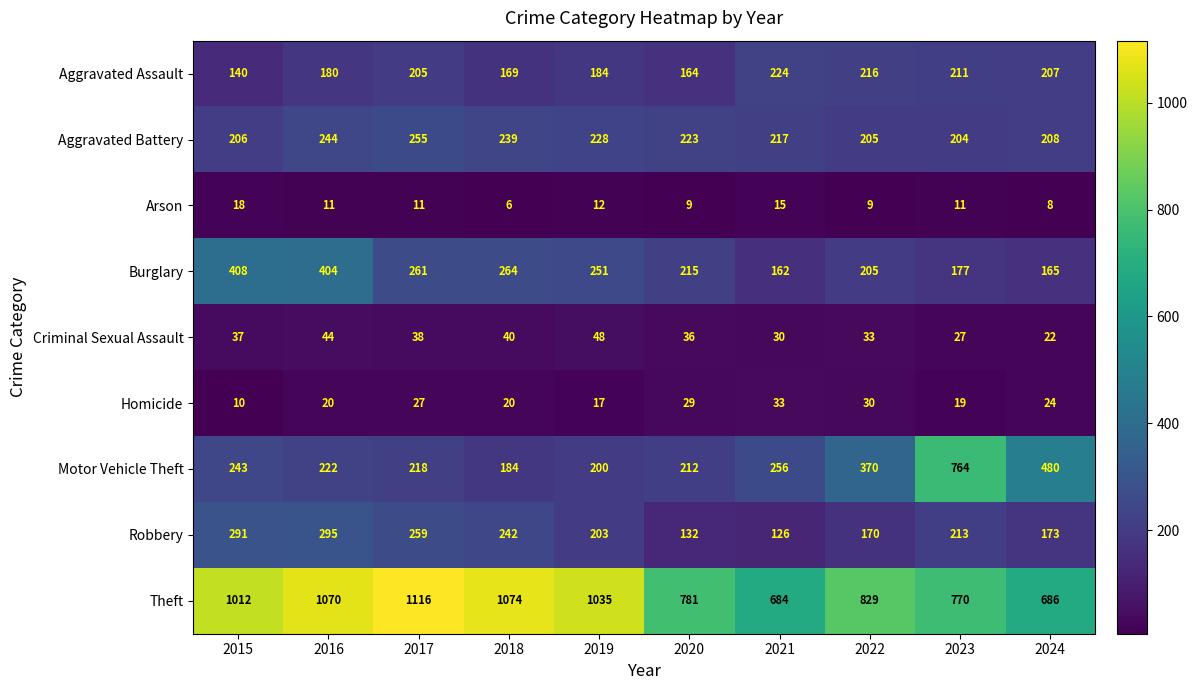

What is the maximum value shown in the chart?

1116